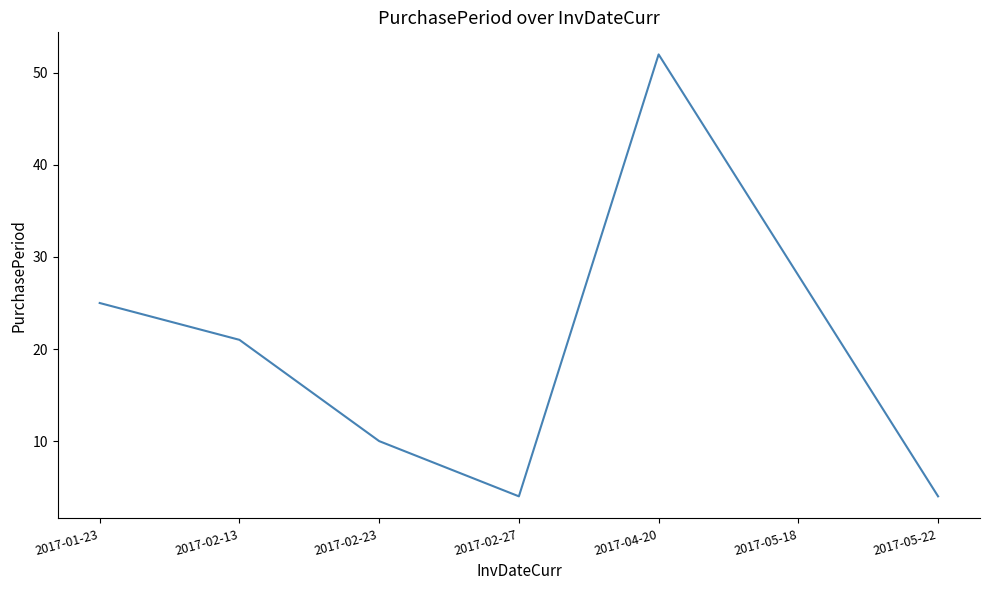

Reading left to right, list all the values displayed in this chart.

25	21	10	4	52	28	4